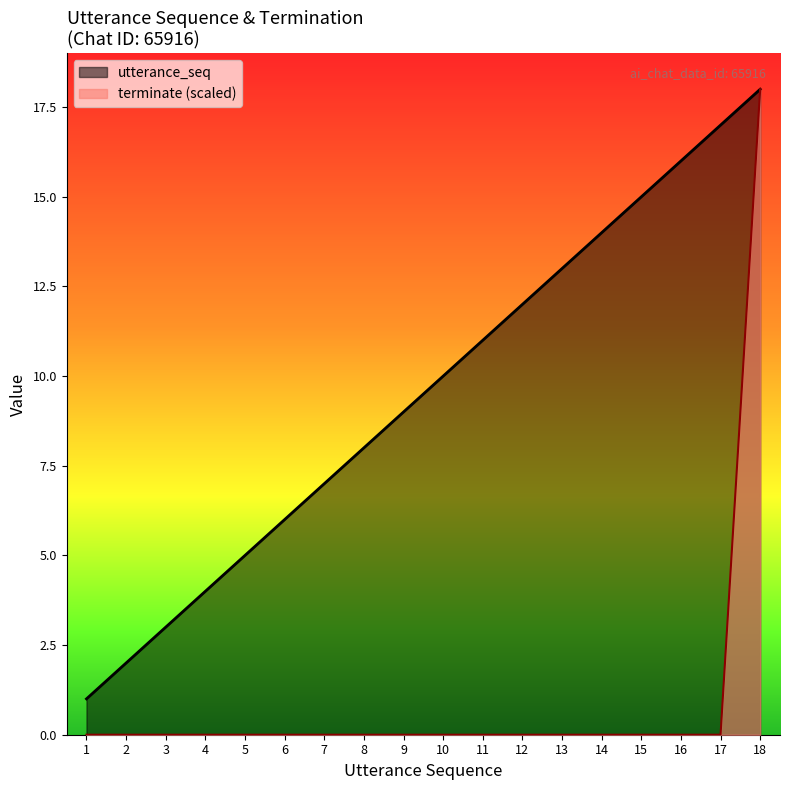

Is the value of utterance_seq_line at 11 greater than the value of terminate_line at 13?

Yes